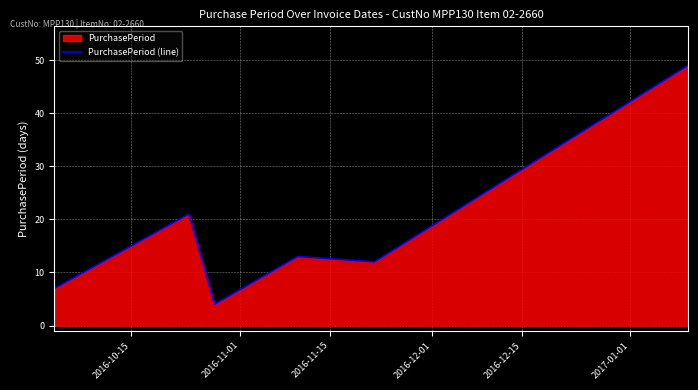

What is the smallest value displayed?

4